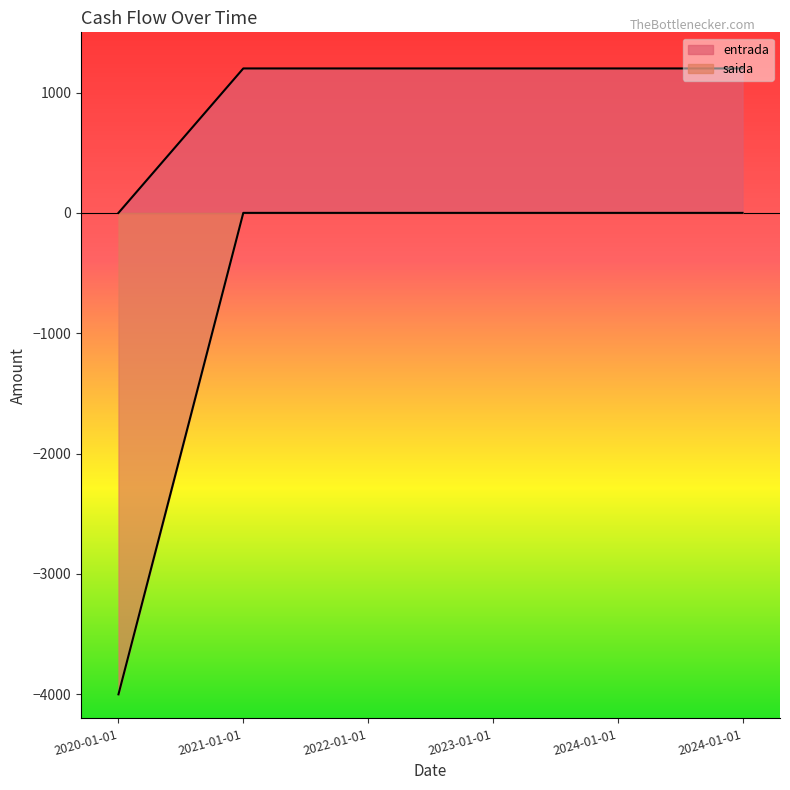

Which category has the lowest value in the saida series?

2020-01-01